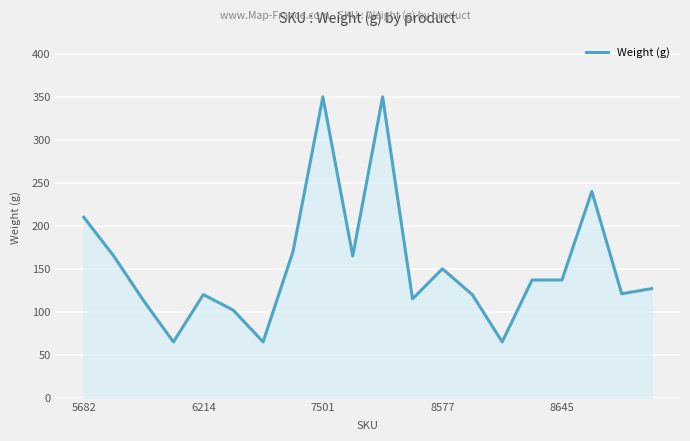

What is the difference between the maximum and minimum values?

285